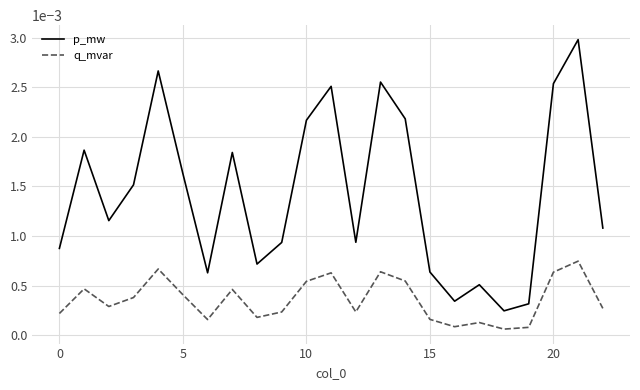

Which series has the widest spread of values?

p_mw